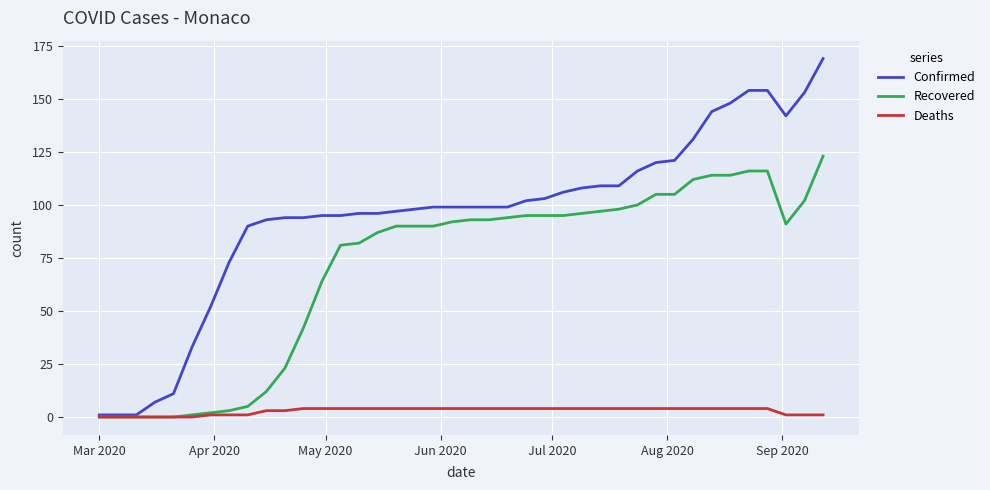

Rank the series by their average value, from lowest to highest.

Deaths, Recovered, Confirmed